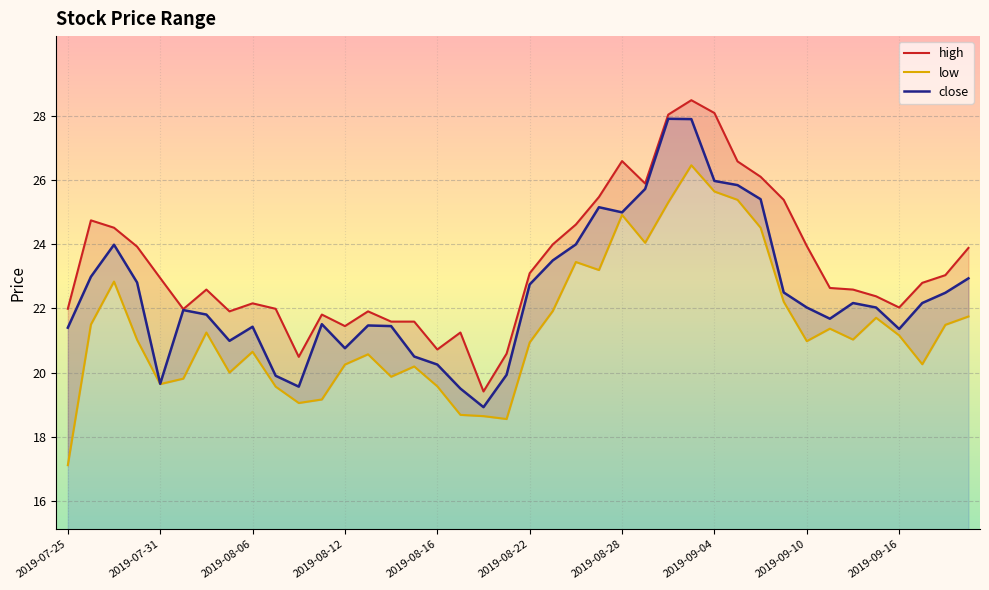

How many values in the close series are below 22?

19